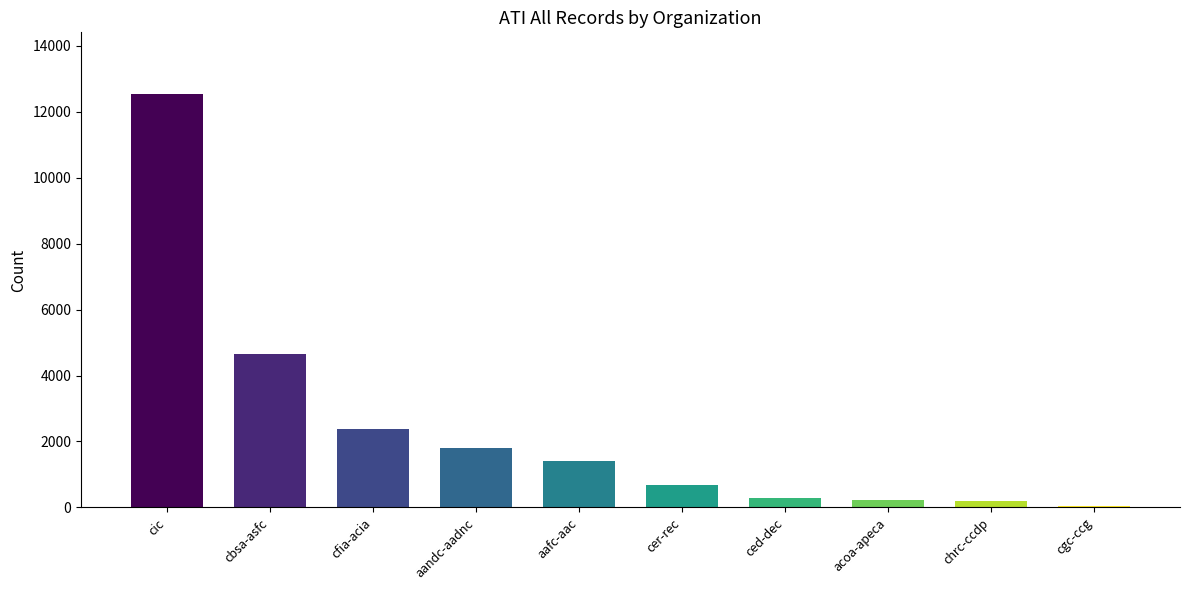

What is the ratio of the value at aandc-aadnc to the value at acoa-apeca?

8.4